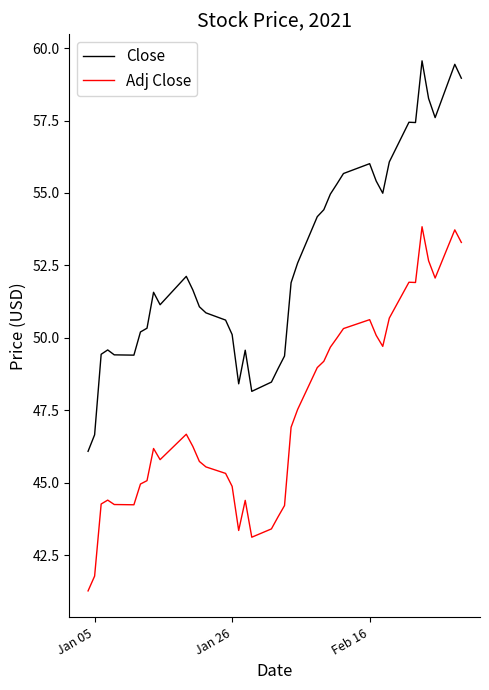

What is the lowest value of the Adj Close series?

41.3